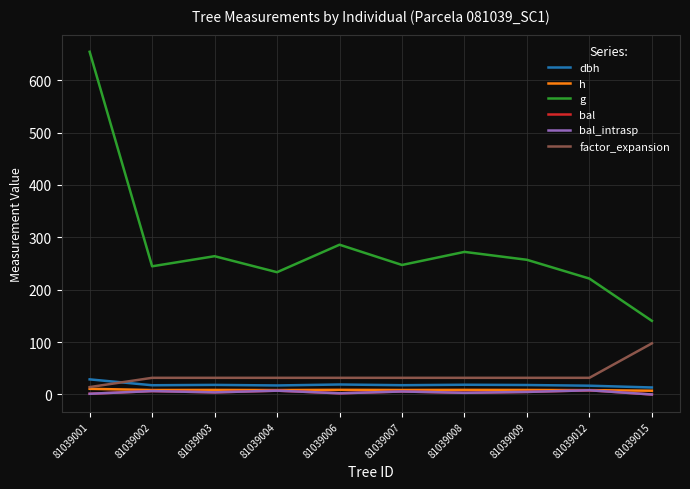

Does the chart have visible grid lines?

Yes